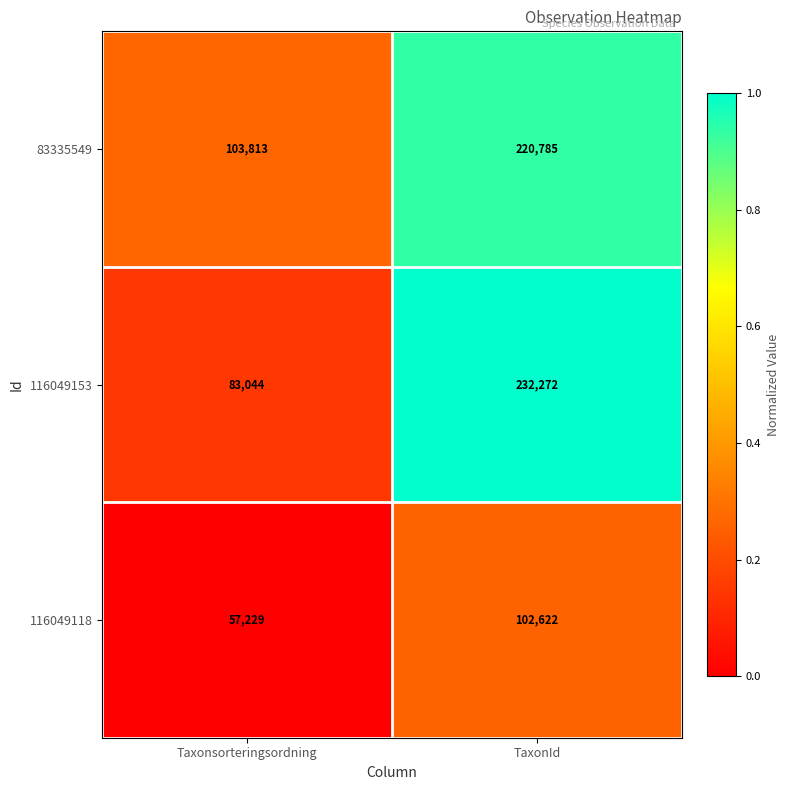

Which series has the largest total across all categories?

83335549